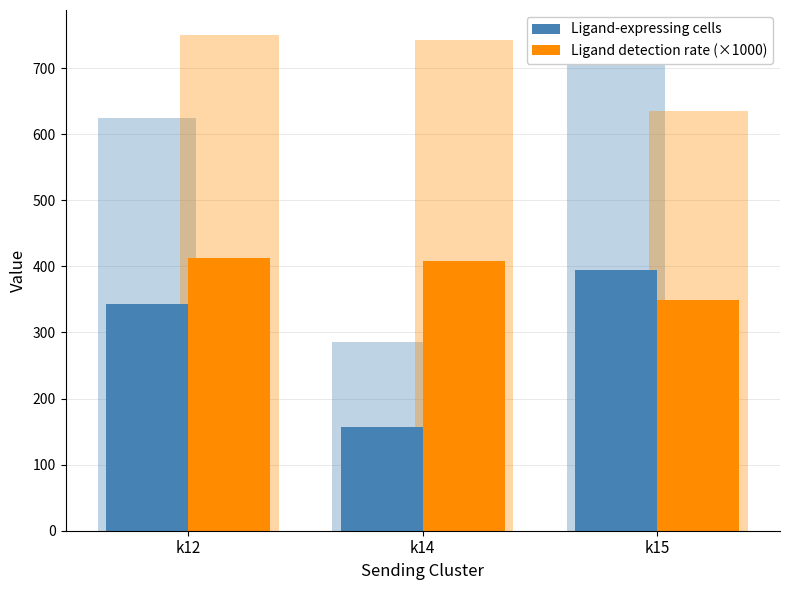

What are all the series names shown in the legend?

Ligand-expressing cells, Ligand detection rate (×1000)